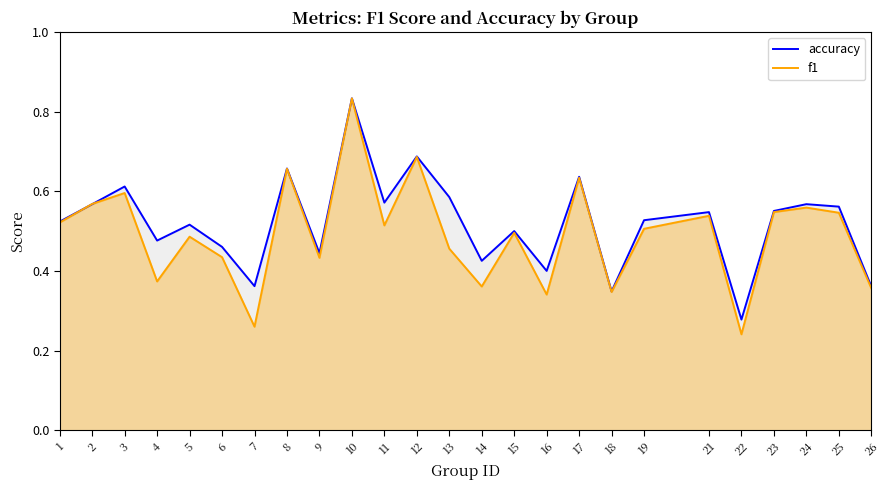

How many times do accuracy and f1 cross each other?

2